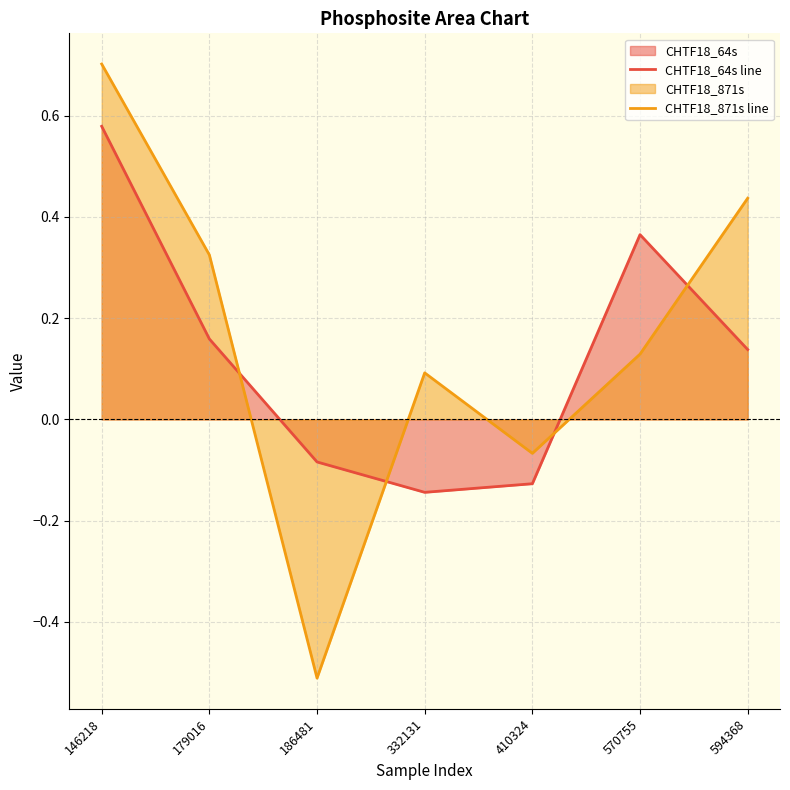

How many lines are shown in the chart?

2